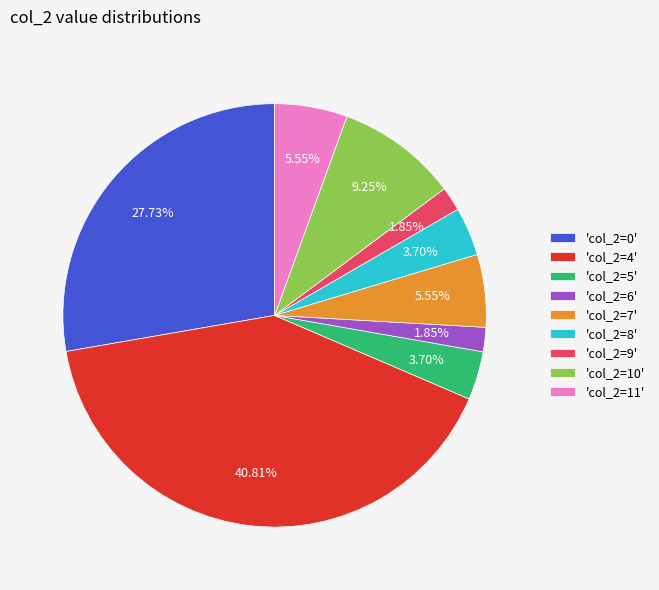

To the nearest percent, what is the average slice percentage?

11%